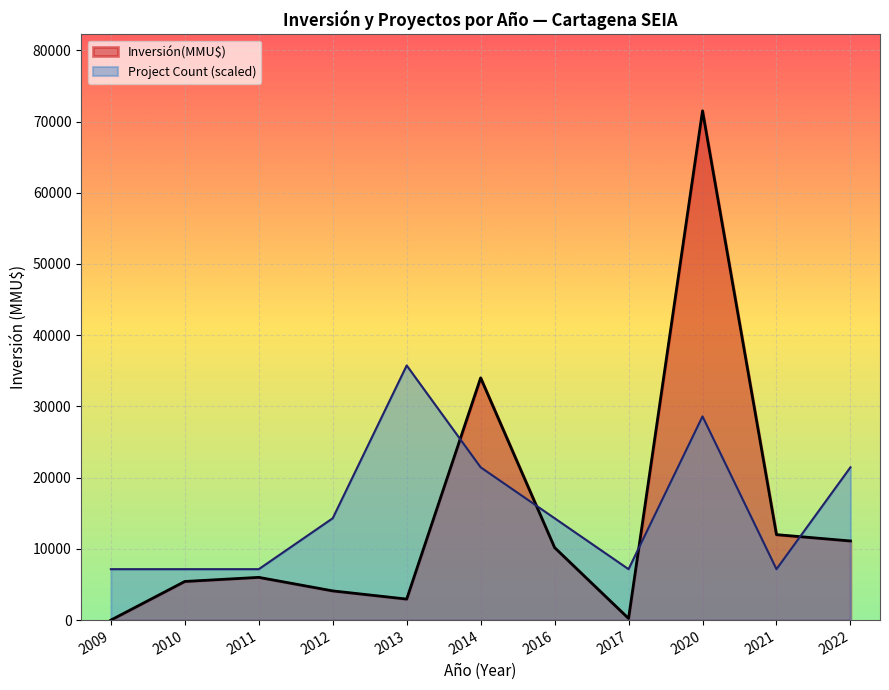

Which series ends up on top after the final intersection of Inversión(MMU$) and Project Count (scaled)?

Project Count (scaled)